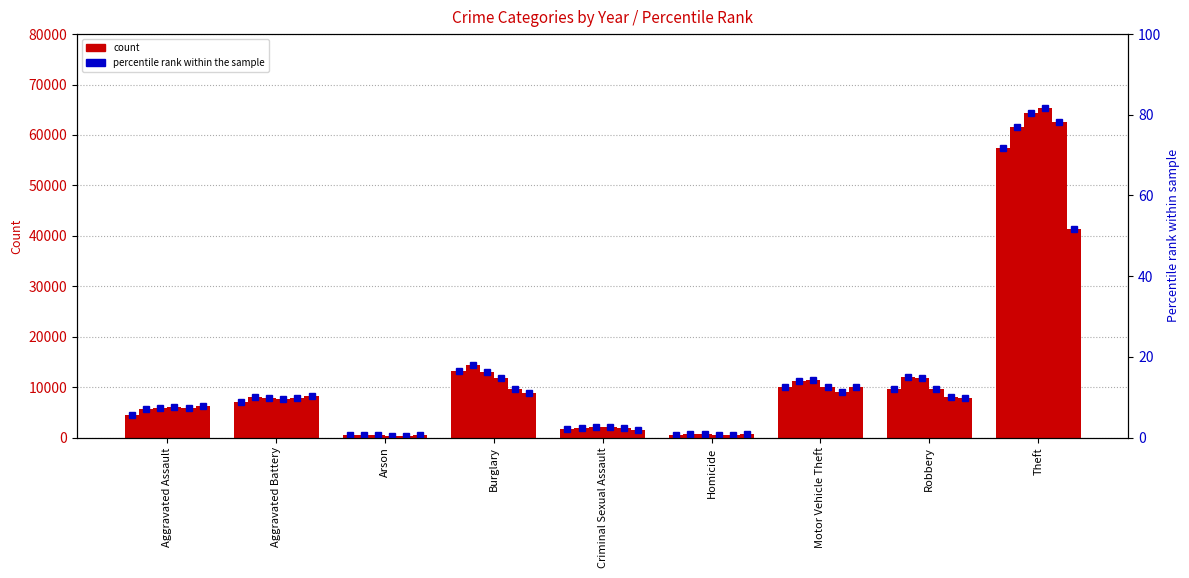

What is the maximum value for 2015 pct?

71.7